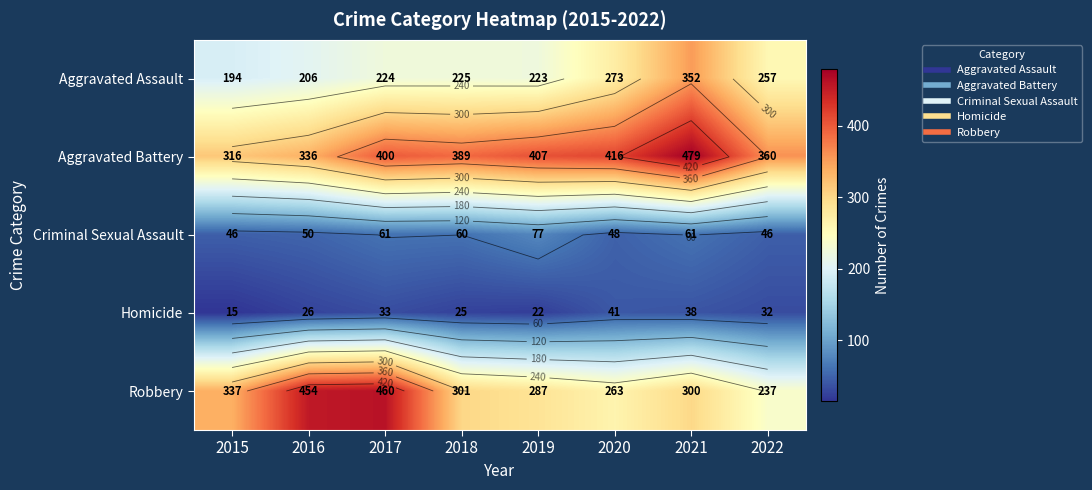

What is the difference between the maximum and minimum values in the Robbery series?

223